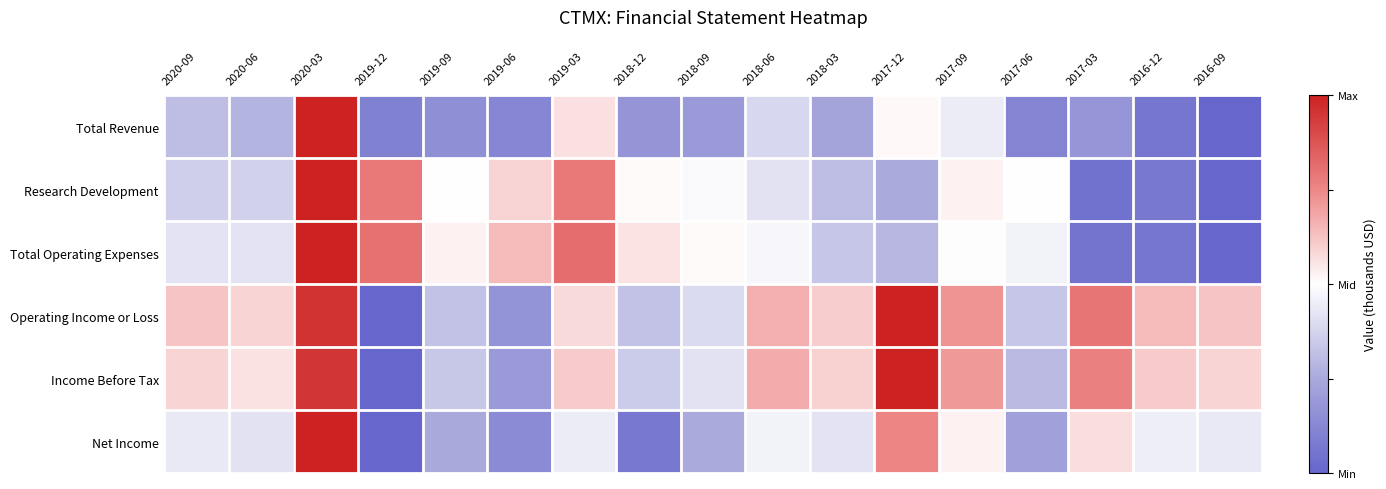

How many distinct data groups are displayed?

6